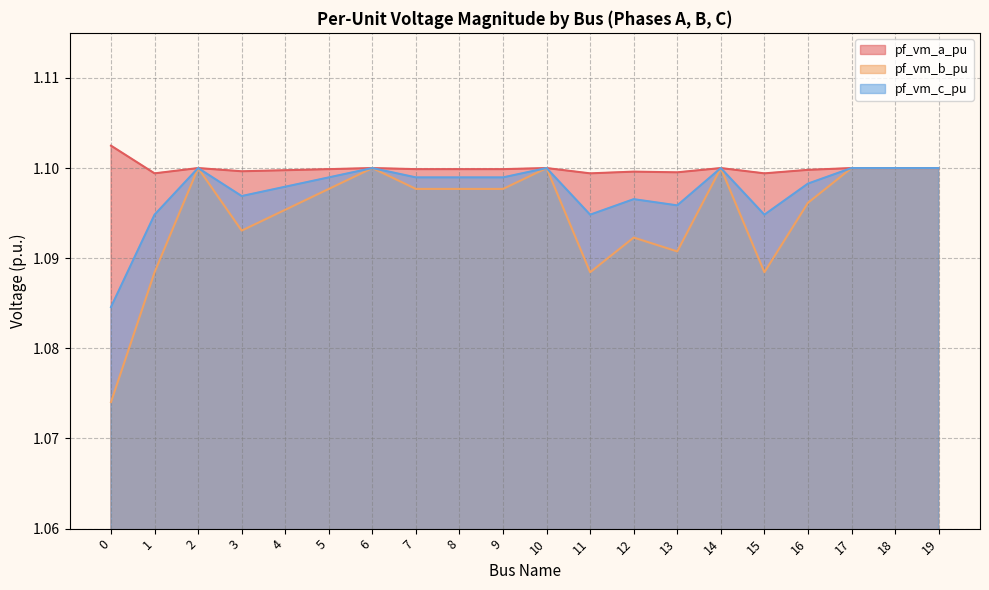

Between 5 and 13, which series saw the biggest shift?

pf_vm_b_pu